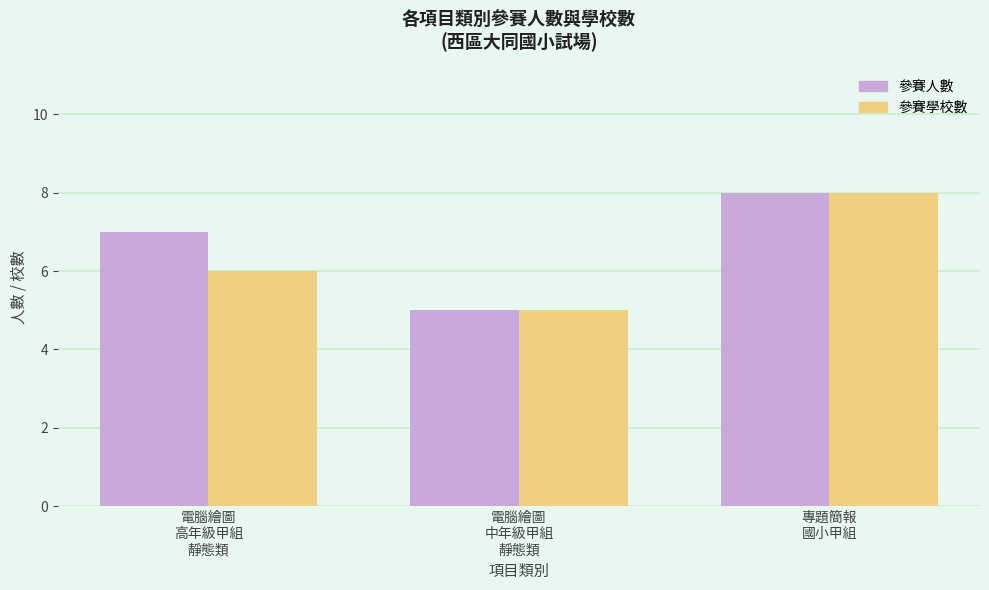

What is the sum of all 參賽學校數 values?

19